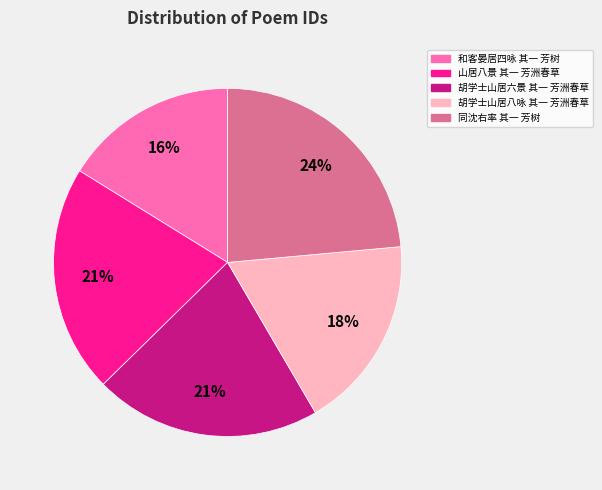

Is there a majority slice in this chart?

No